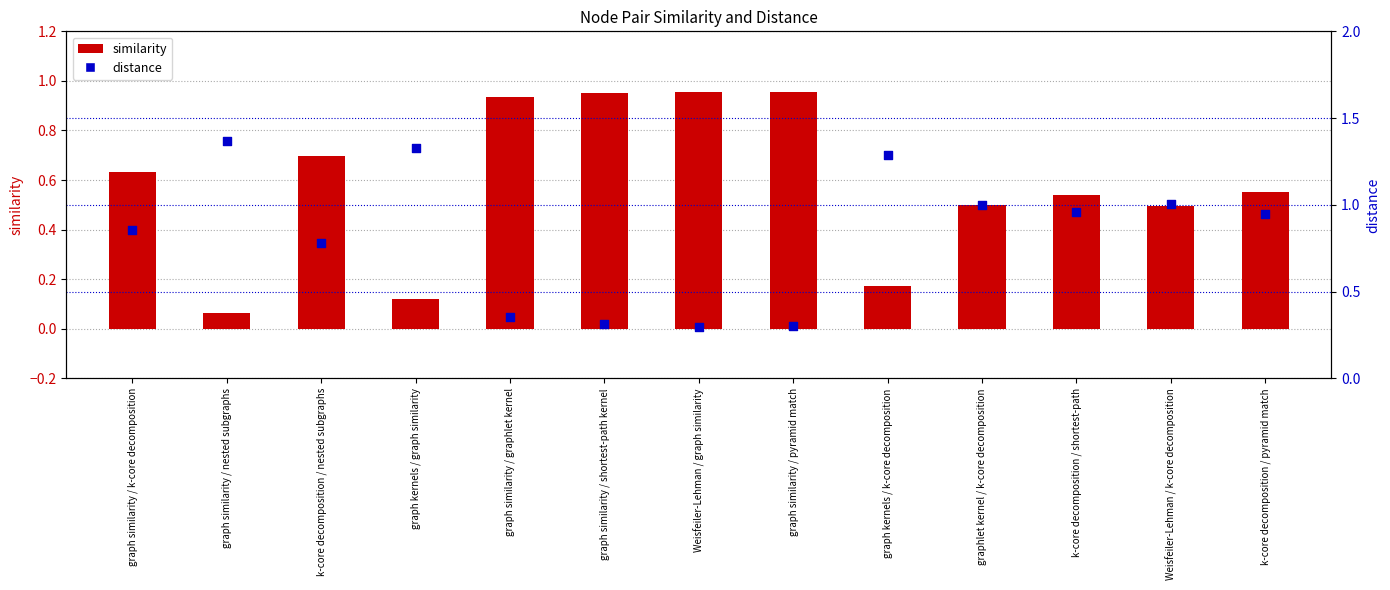

What is the total value across all series at graph similarity / graphlet kernel?

1.3